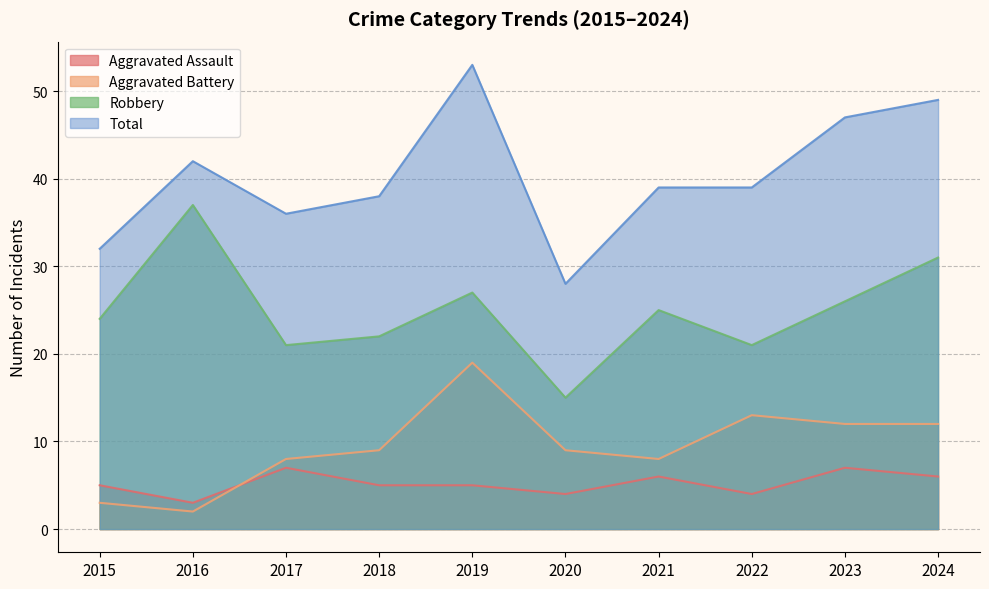

The value of Aggravated Battery at 2018 is 9. True or false?

True